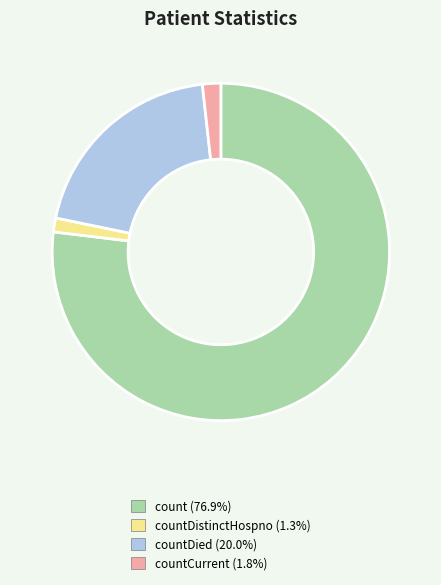

Does any single category account for the majority?

Yes